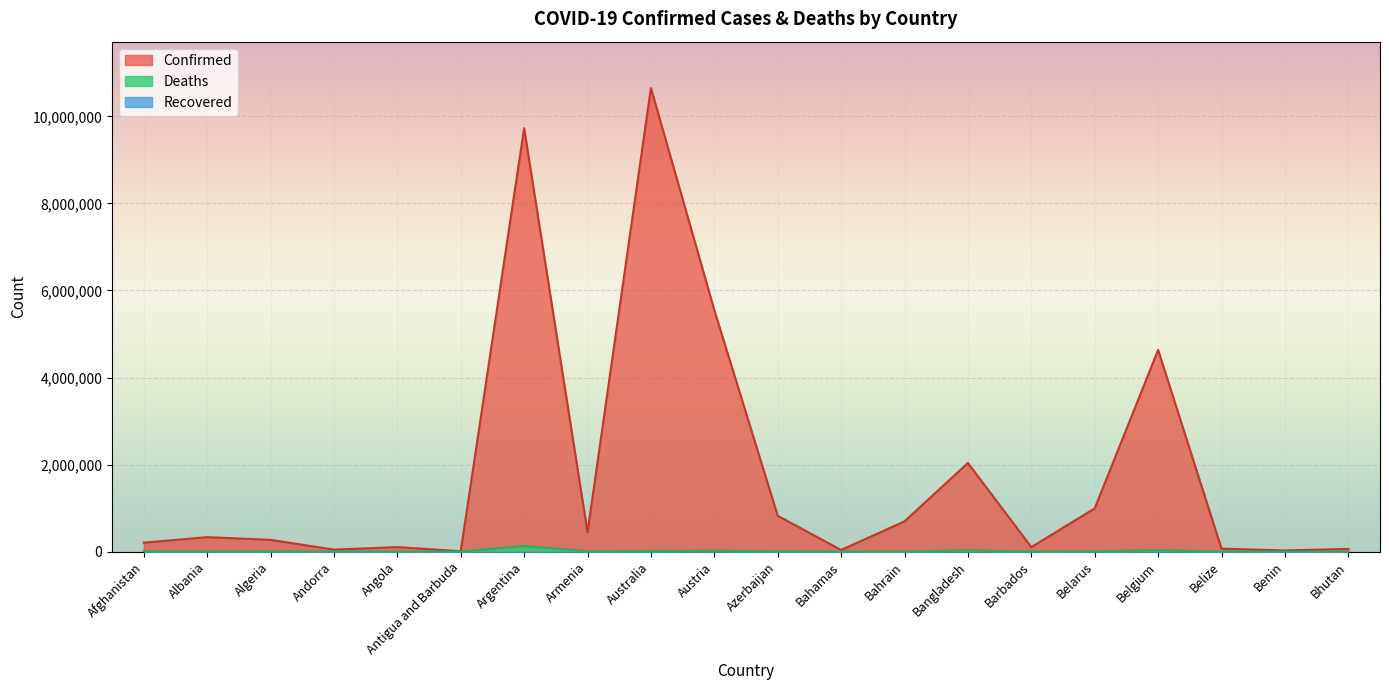

Which series has the largest total across all categories?

Confirmed